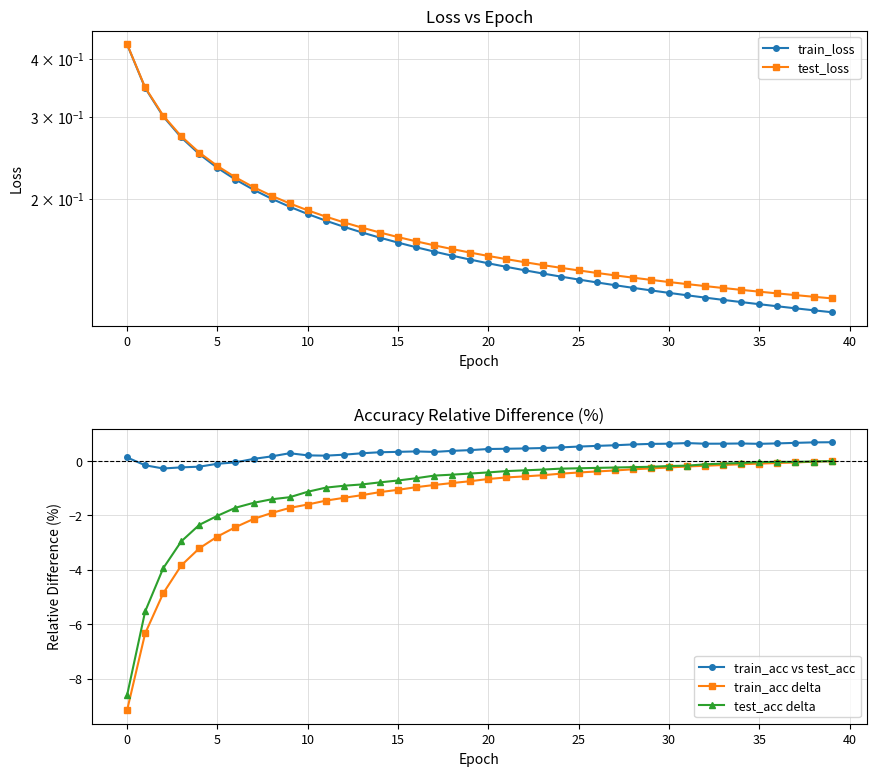

What is the average value of the train_acc delta series?

-1.4